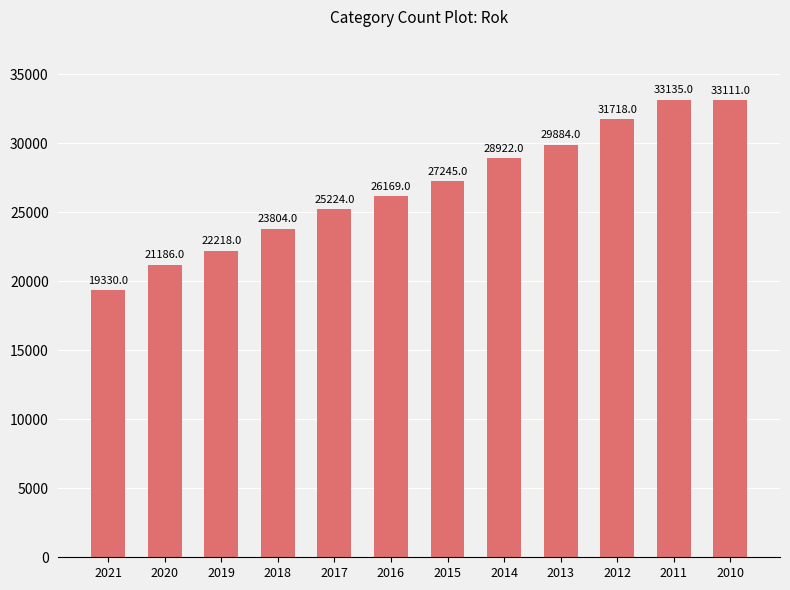

Are the bars horizontal?

No